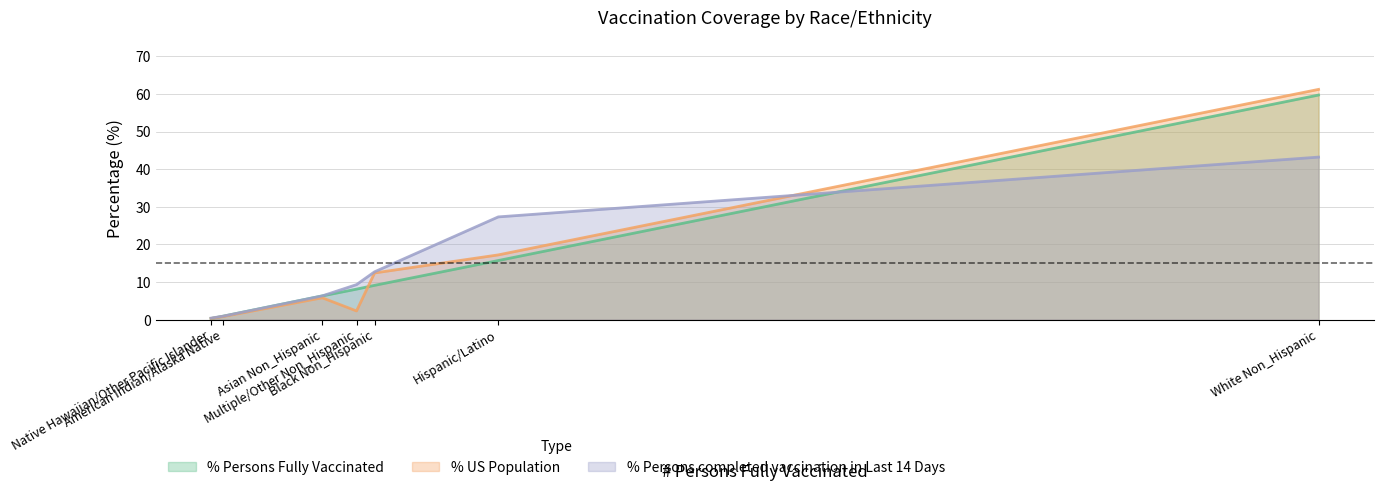

How many data points in % Persons Fully Vaccinated are less than 8?

3